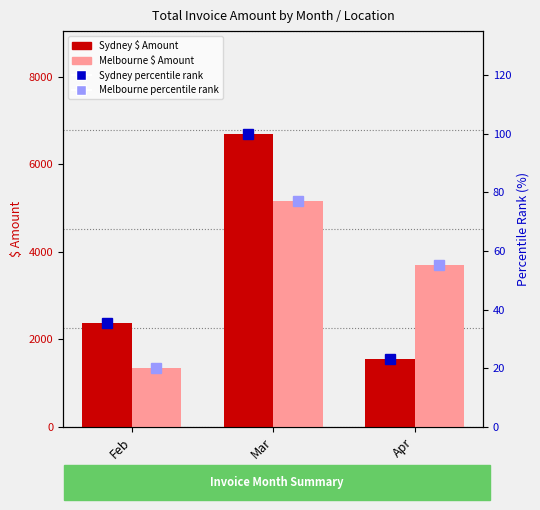

What is the value of the Melbourne (percentile rank) bar at the 3rd from the left?

55.1